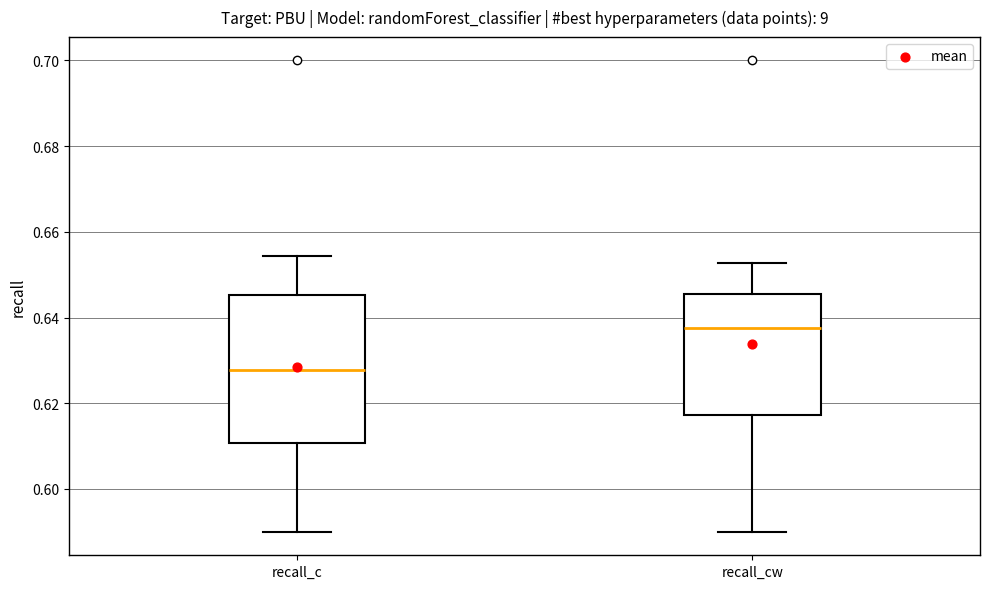

Reading left to right, transcribe this box plot: for each box, give where its median line is, the range the box spans, and where its two whiskers end, as read against the y-axis. The values are not printed on the chart, so give them approximately, as read against the axis.

recall_c: median 0.628, box 0.610 to 0.646, whiskers 0.590 to 0.654
recall_cw: median 0.638, box 0.618 to 0.646, whiskers 0.590 to 0.652